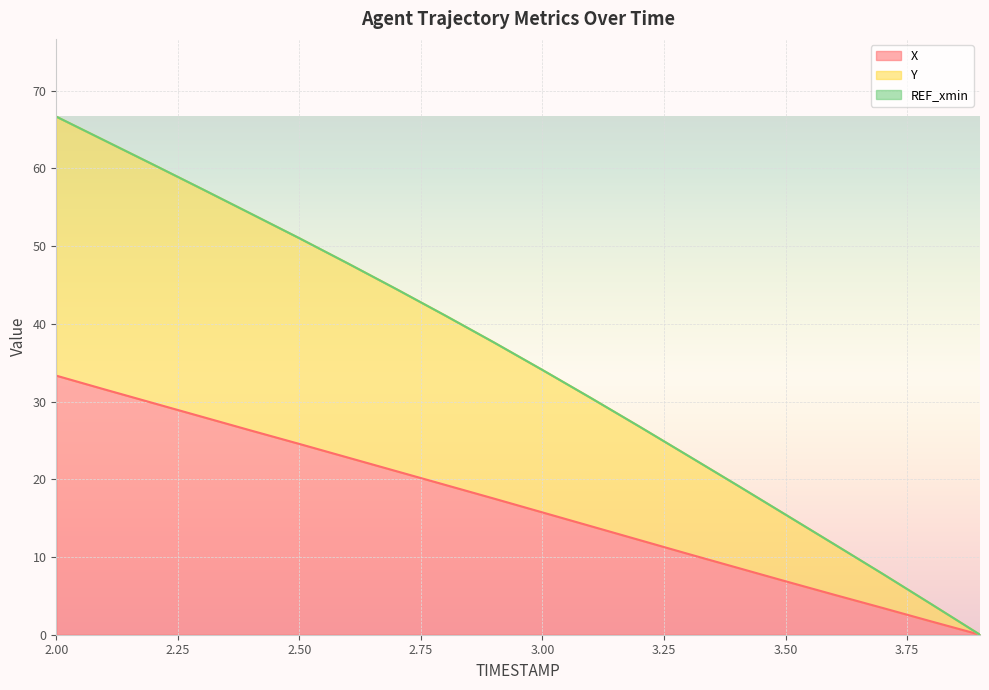

What is the difference between the maximum and minimum values in the Y series?

66.7